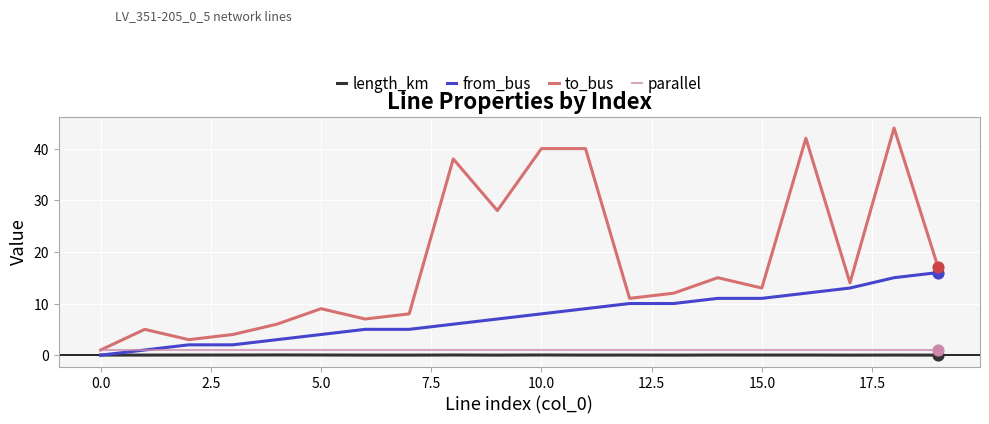

Which series has the largest total across all categories?

to_bus